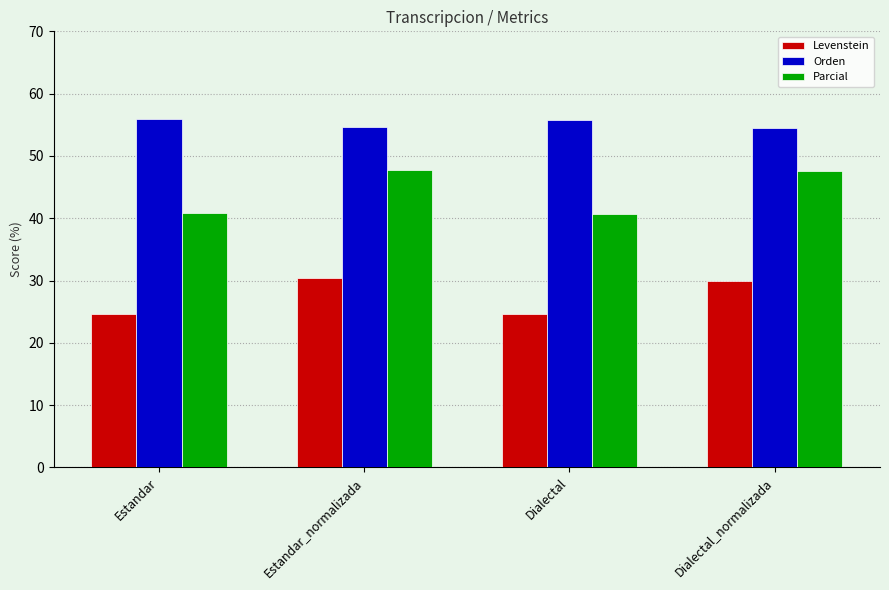

Which series changed the most between Estandar and Dialectal_normalizada?

Parcial